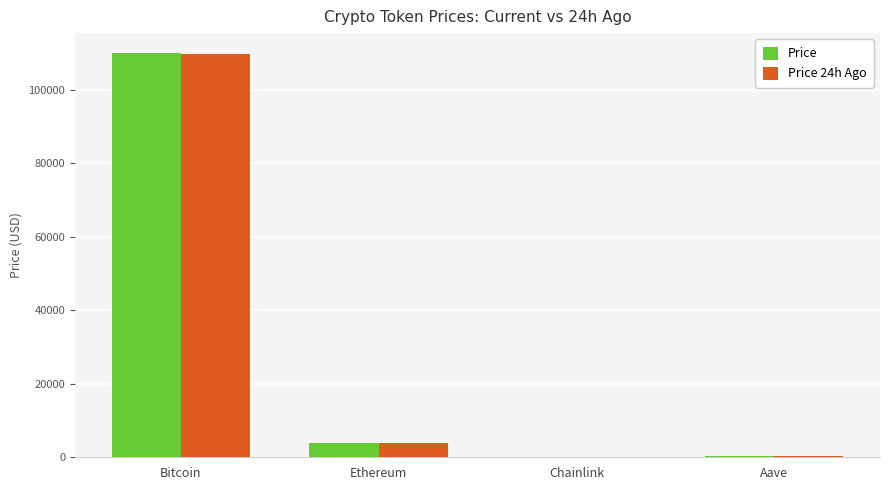

How many series are shown in this chart?

2